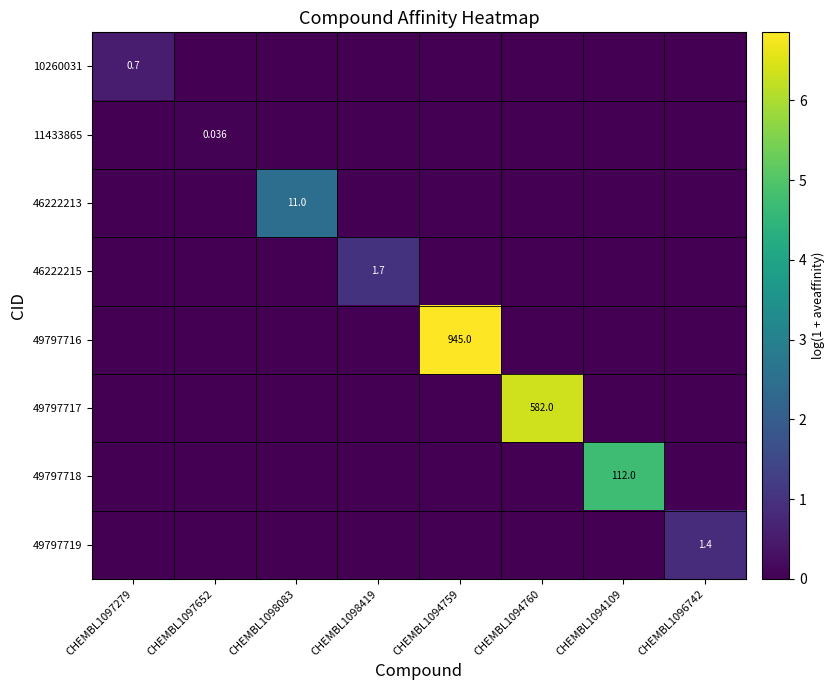

List the labels in order of 49797719 value, largest first.

CHEMBL1096742, CHEMBL1097279, CHEMBL1097652, CHEMBL1098083, CHEMBL1098419, CHEMBL1094759, CHEMBL1094760, CHEMBL1094109